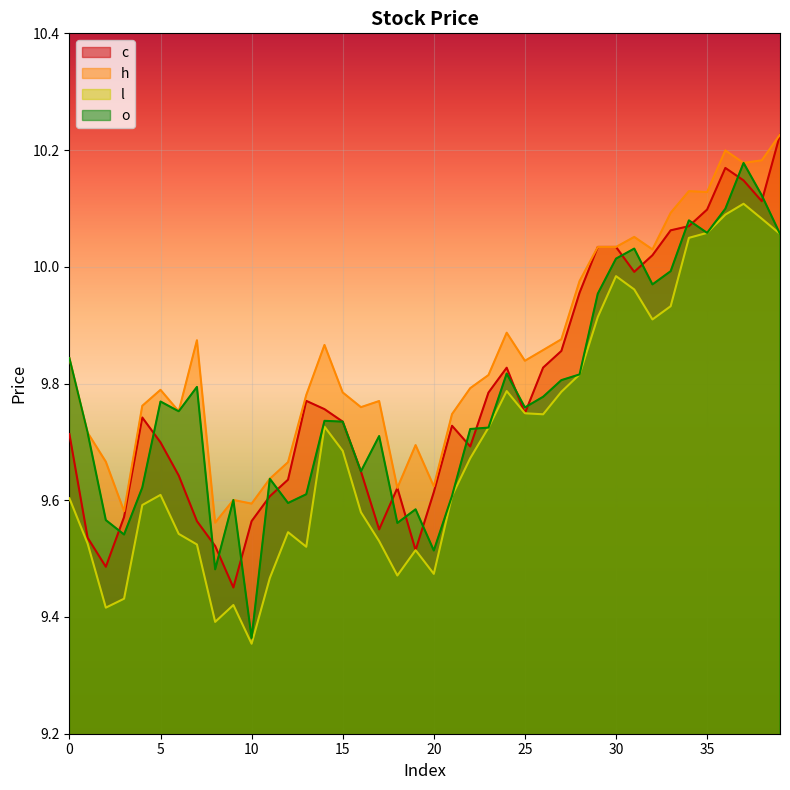

True or false: o has a value of 10.1 at 34.

True